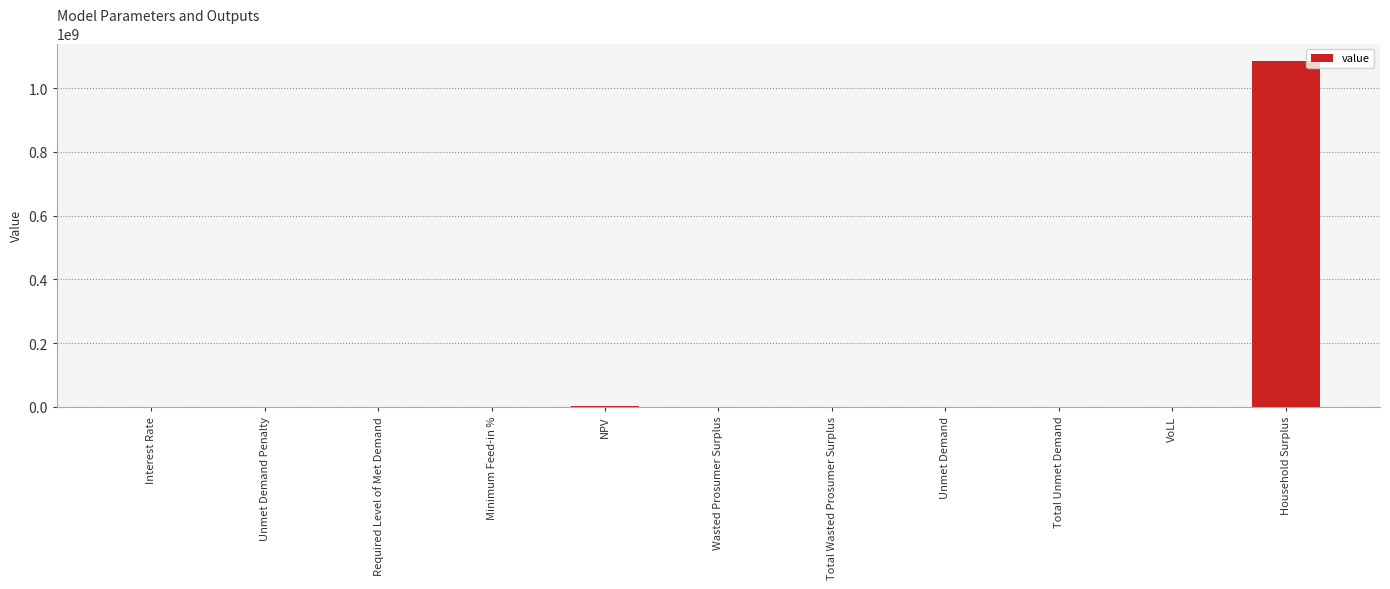

What is the greatest value displayed?

1086063120.6